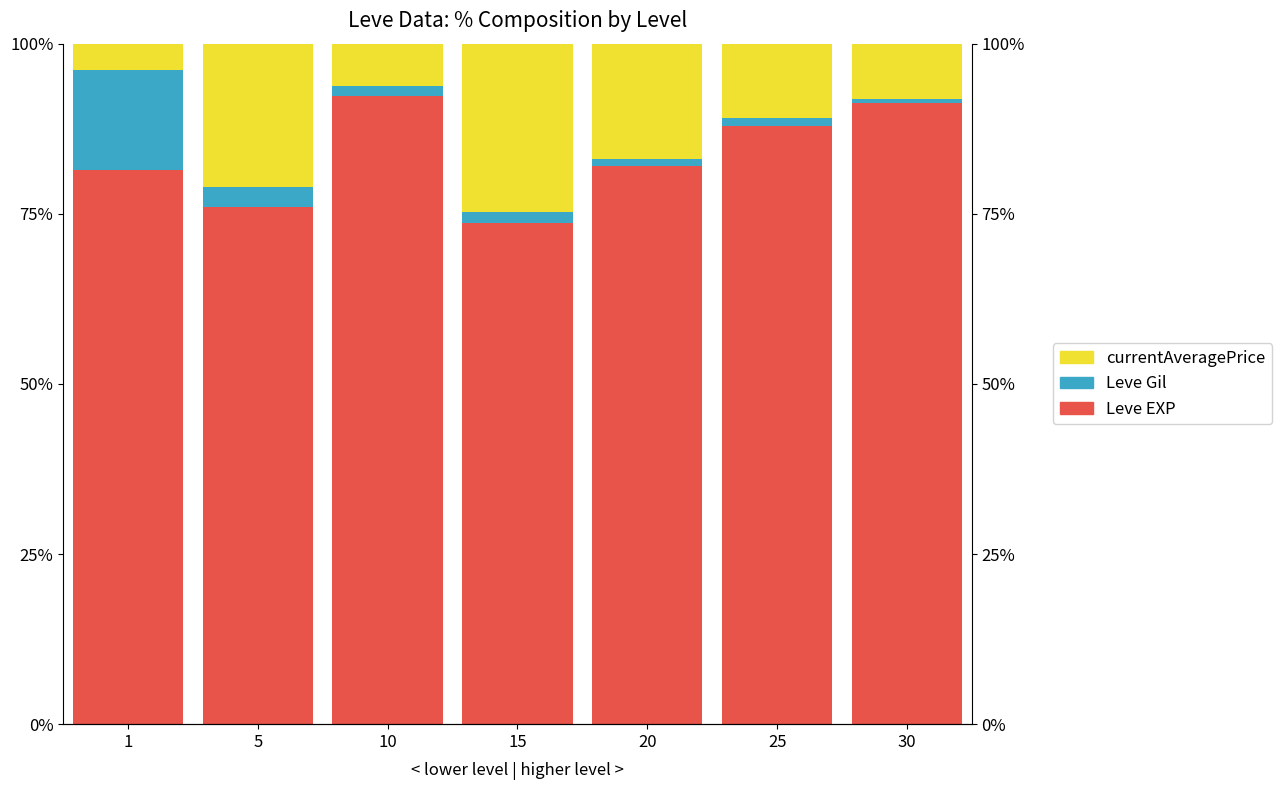

What is the approximate value of Leve Gil at 25?

1.2